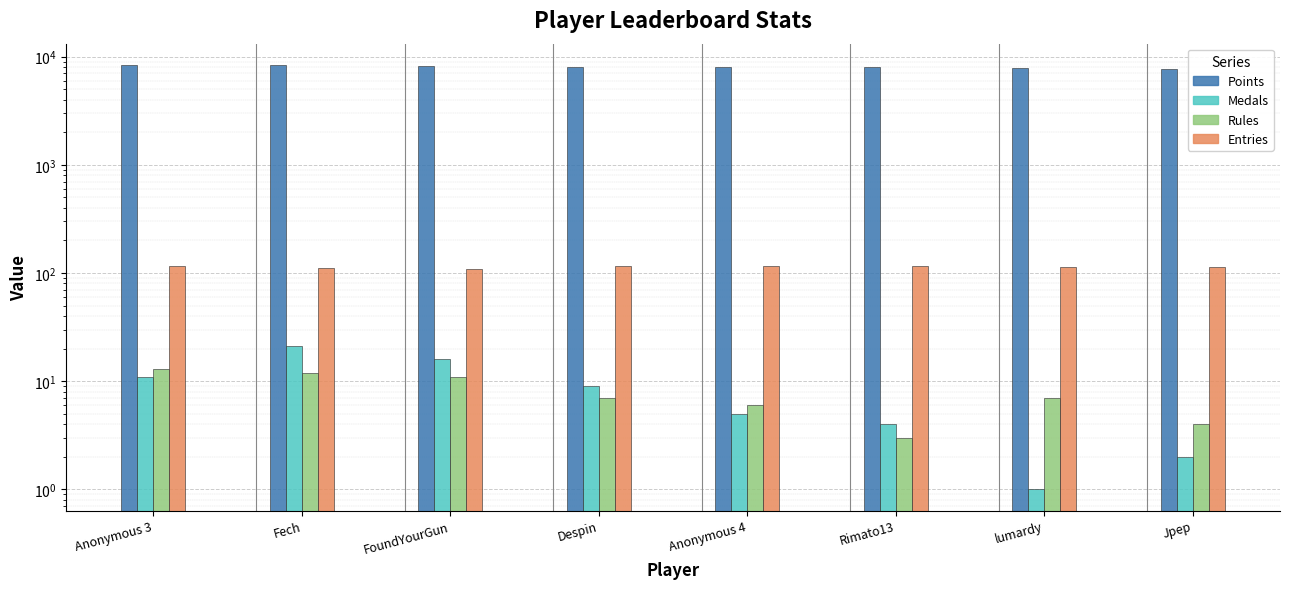

At which category is the sum across all series the highest?

Anonymous 3